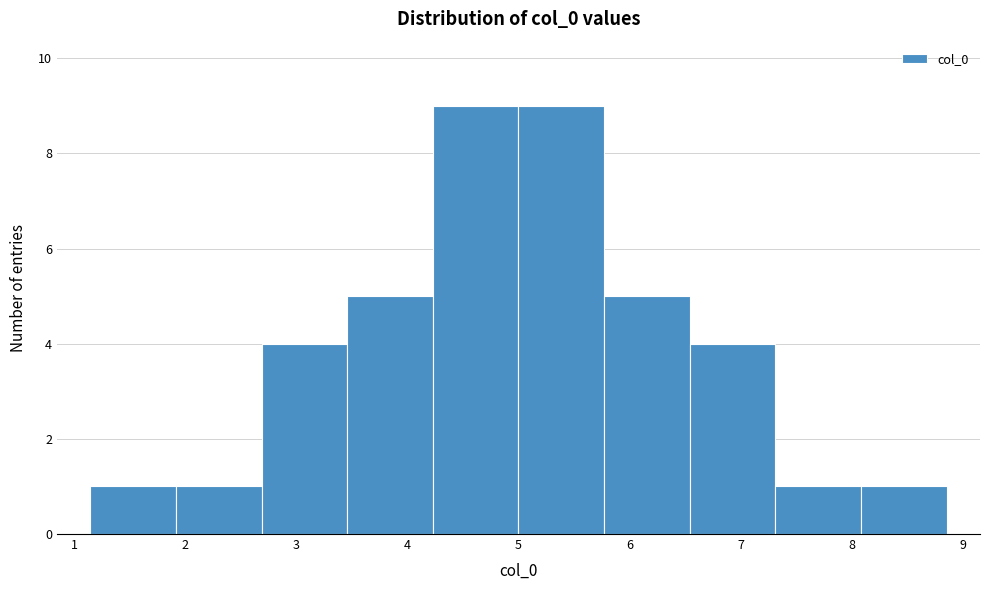

Reading left to right, list every bar in this chart as the range it spans on the x-axis followed by its height. Neither the bar edges nor the heights are printed on the chart, so give them approximately, as read against the axes.

1.1 to 1.9: 1
1.9 to 2.7: 1
2.7 to 3.5: 4
3.5 to 4.2: 5
4.2 to 5.0: 9
5.0 to 5.8: 9
5.8 to 6.5: 5
6.5 to 7.3: 4
7.3 to 8.1: 1
8.1 to 8.9: 1